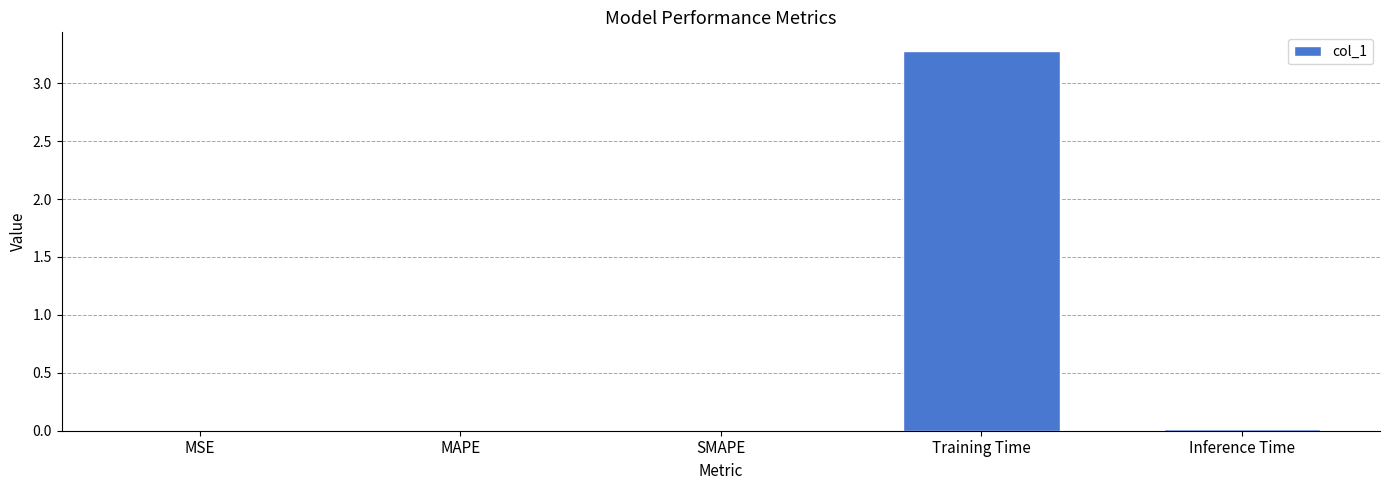

What is the difference between the values at MSE and Training Time?

3.3